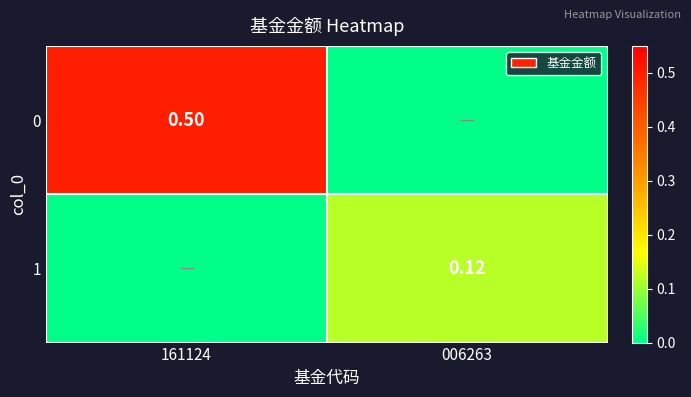

At which category is the sum across all series the highest?

161124